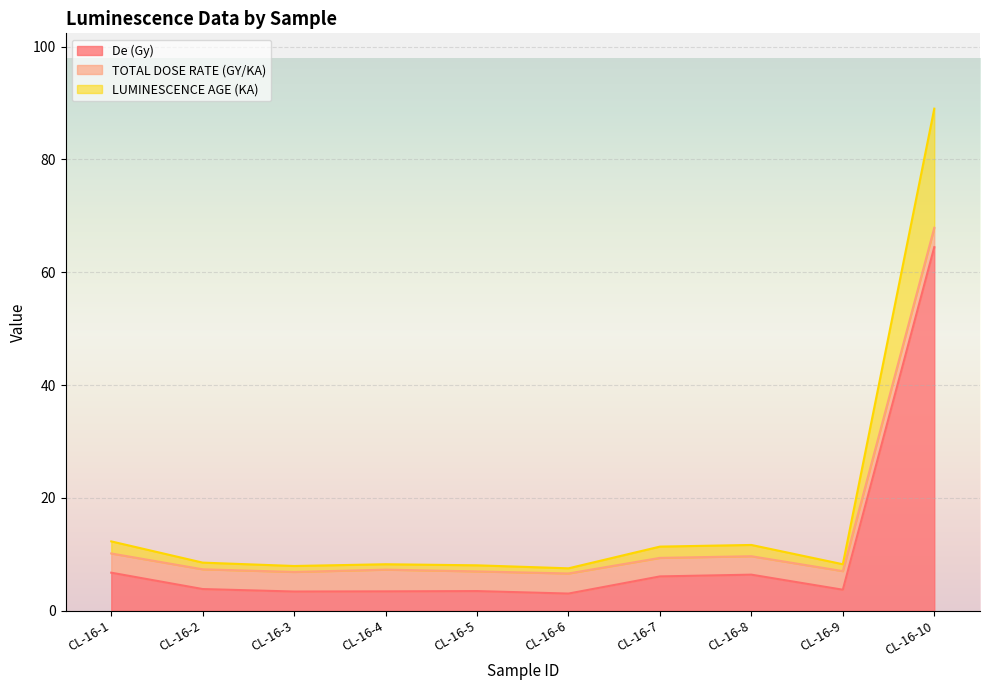

Where is the first local minimum for De (Gy)?

CL-16-3